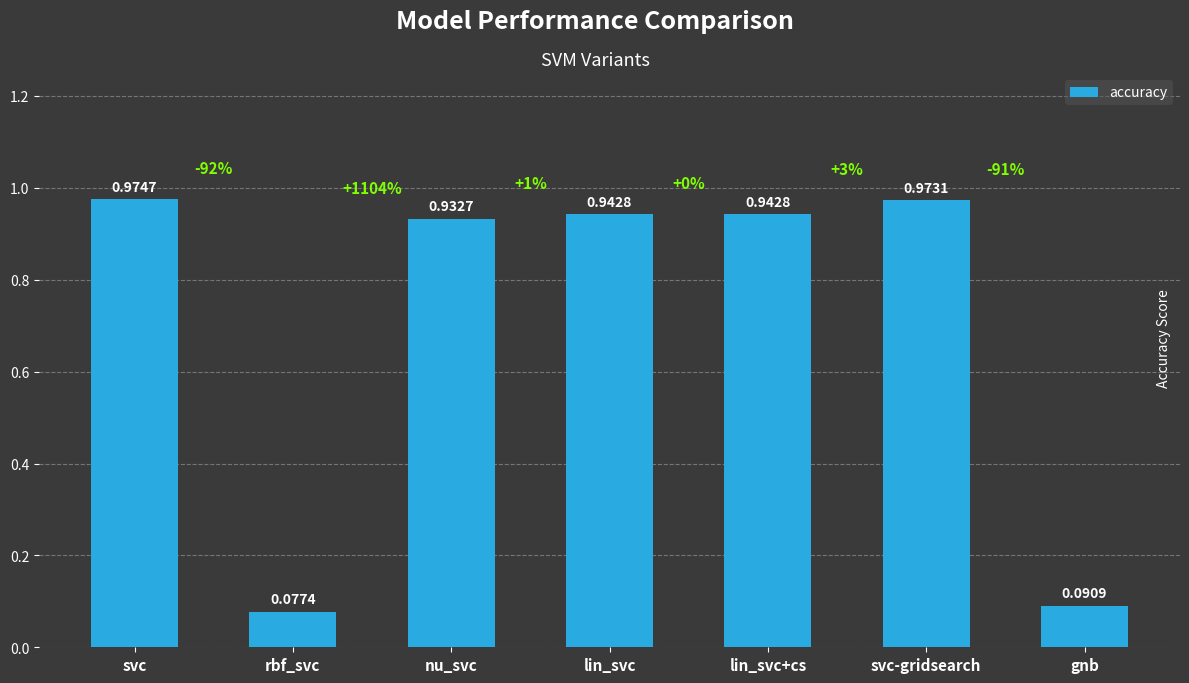

Are the bars horizontal?

No